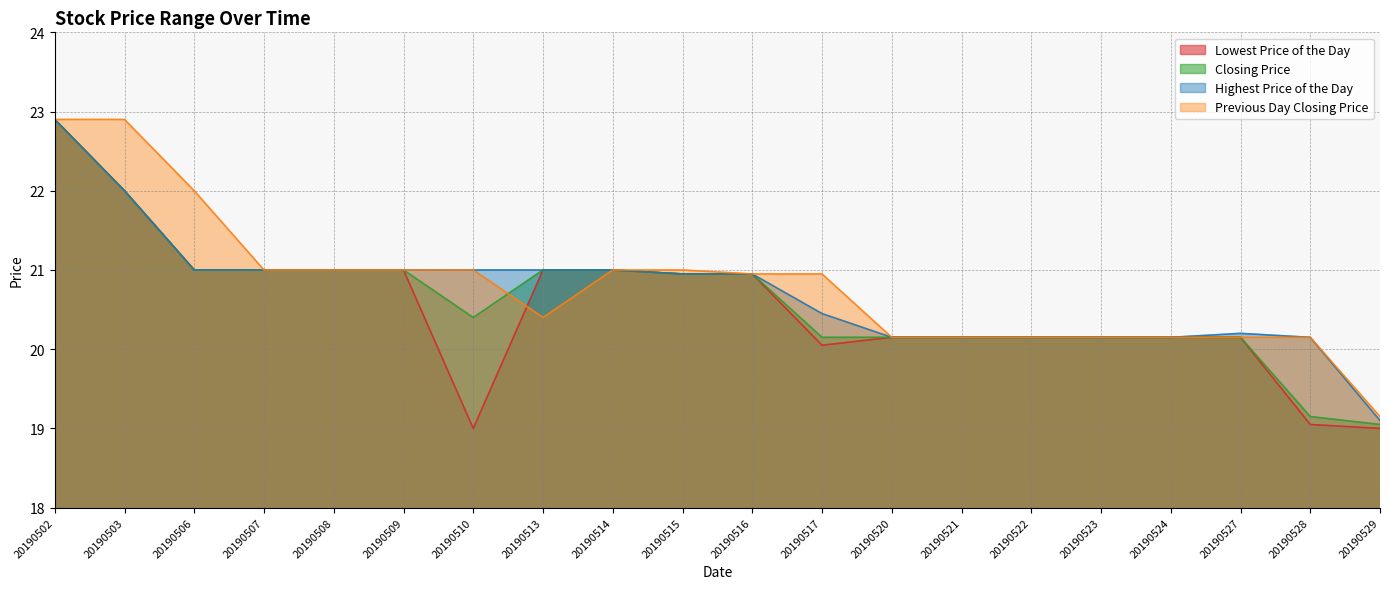

What is the maximum value shown in the chart?

22.9